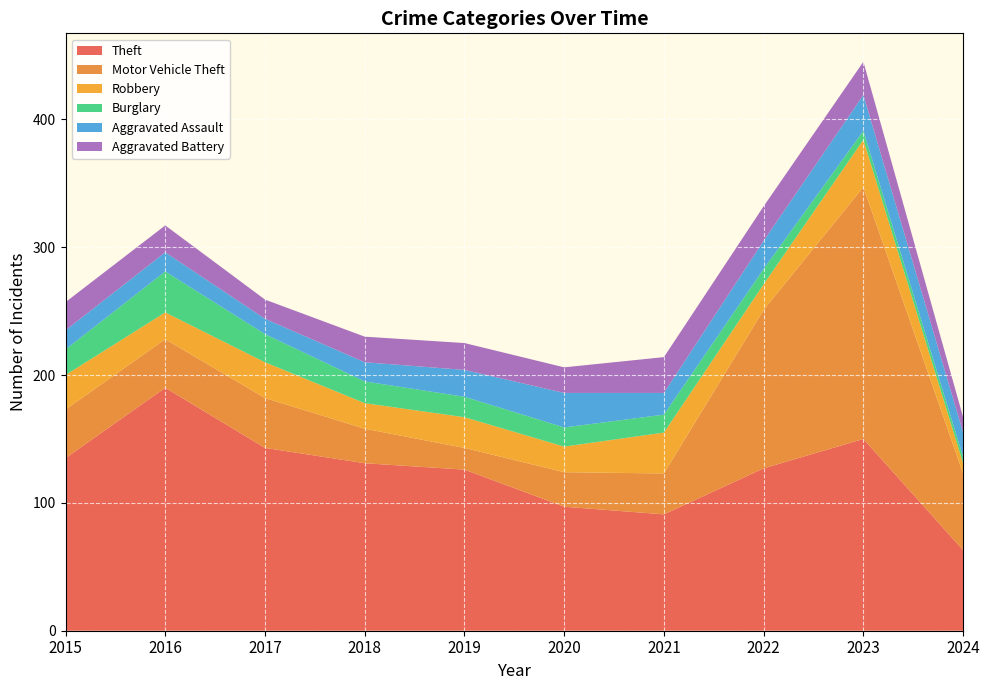

Reading left to right, transcribe all the data shown in this chart.

Theft: 135	190	143	131	126	97	91	127	150	63
Motor Vehicle Theft: 38	38	39	27	17	27	32	124	197	60
Robbery: 27	21	28	20	24	20	32	20	37	8
Burglary: 20	32	22	17	16	15	14	12	7	5
Aggravated Assault: 15	15	12	15	21	27	17	22	28	19
Aggravated Battery: 22	21	15	20	21	20	28	27	26	12